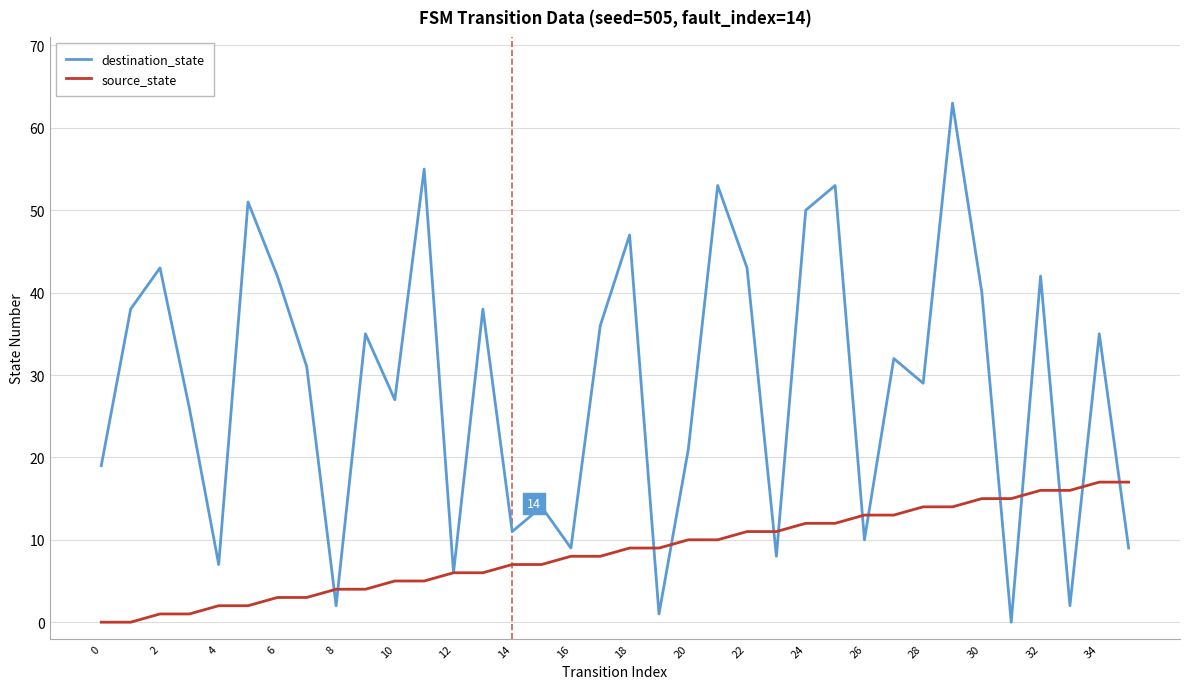

What is the maximum value for destination_state?

63